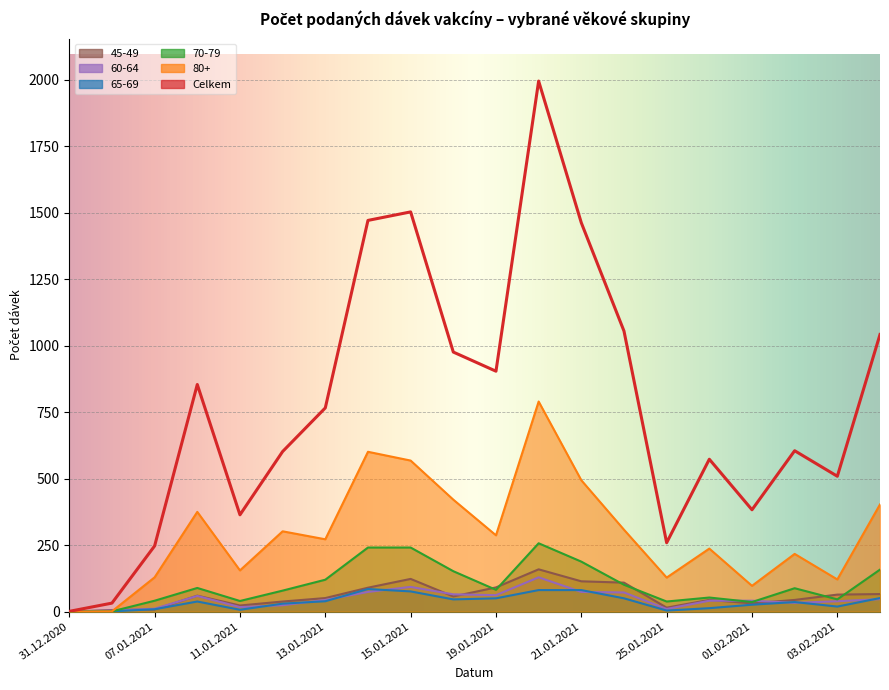

At which category is the sum across all series the highest?

20.01.2021